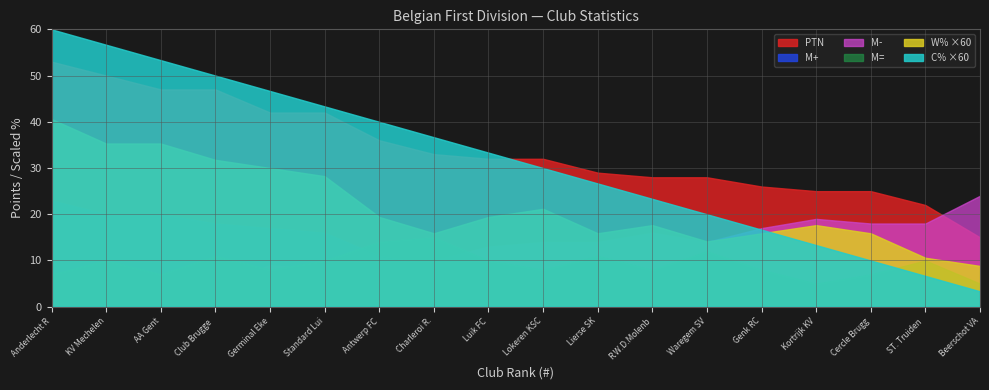

True or false: M= and C% cross at least once.

False